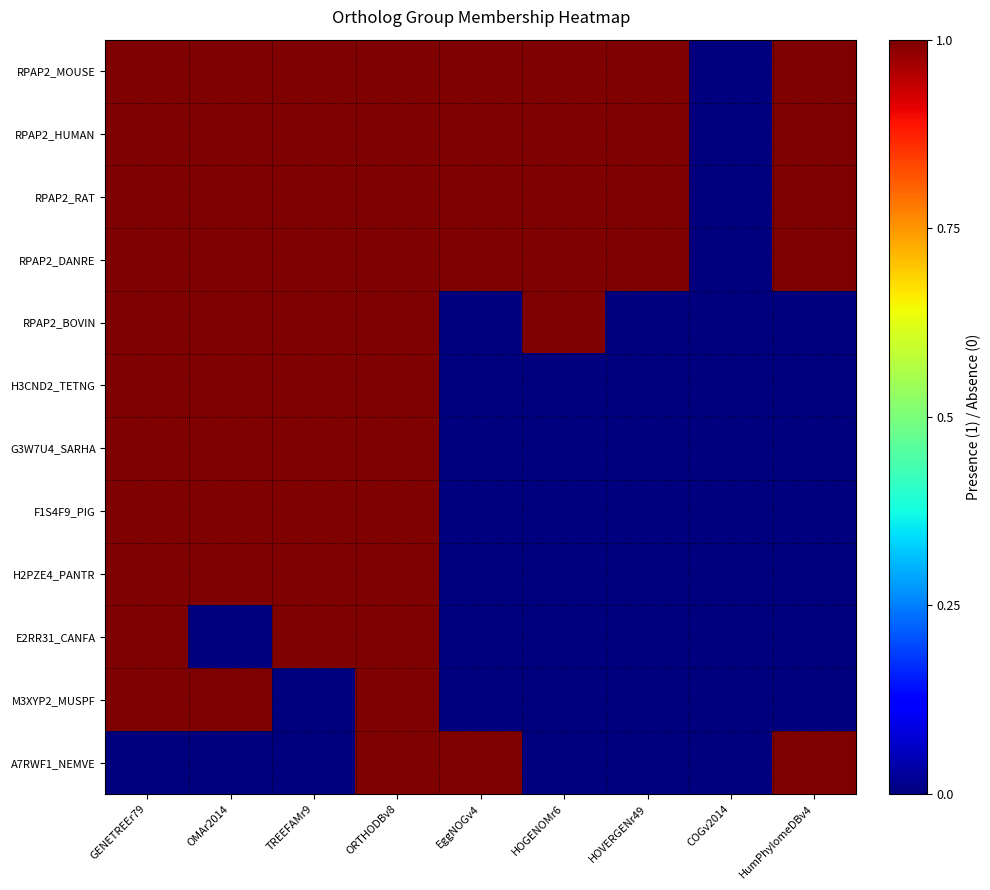

How many distinct data groups are displayed?

12